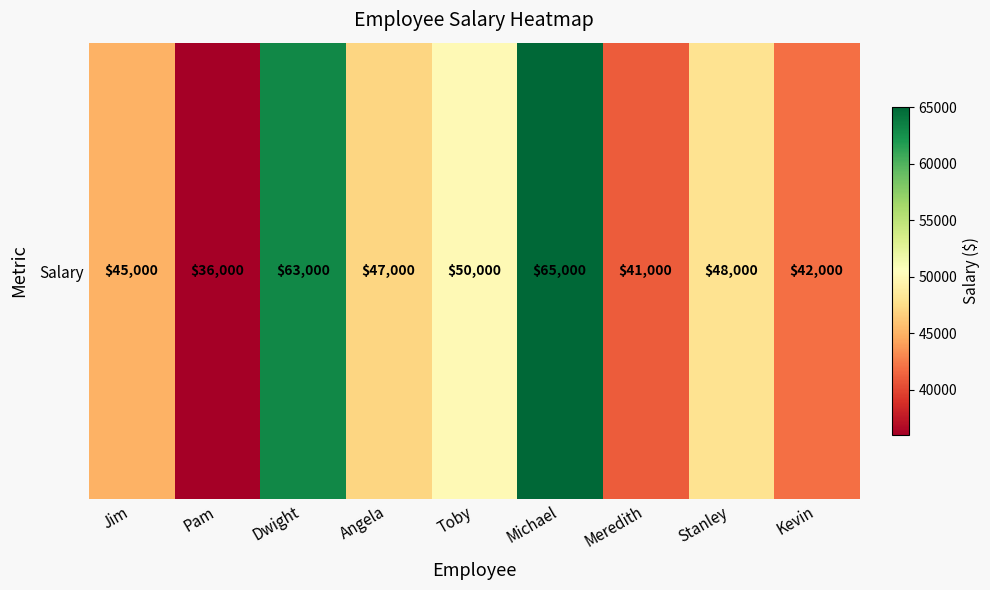

What is the difference between the values at Angela and Jim?

2000